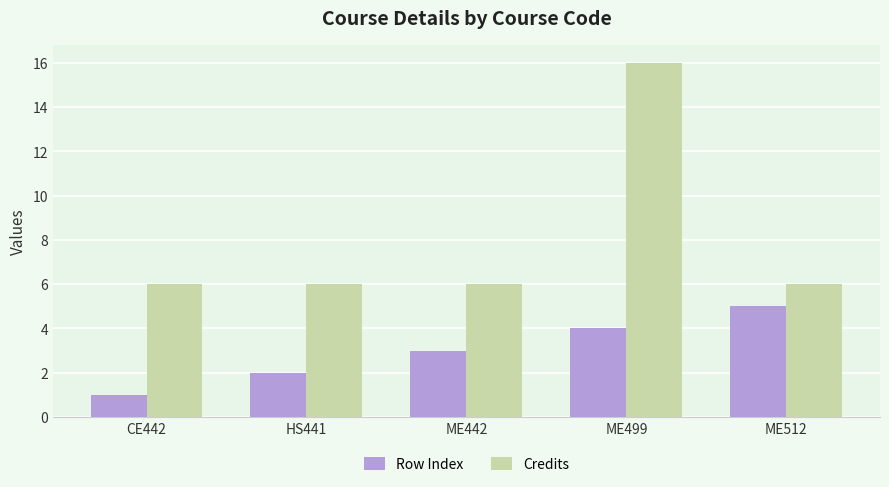

How many Row Index values are between 2 and 4?

3